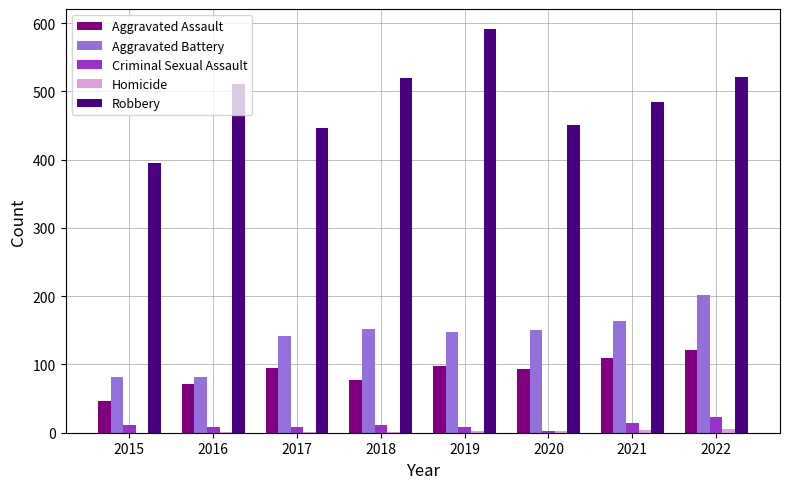

What is the highest value of the Robbery series?

591